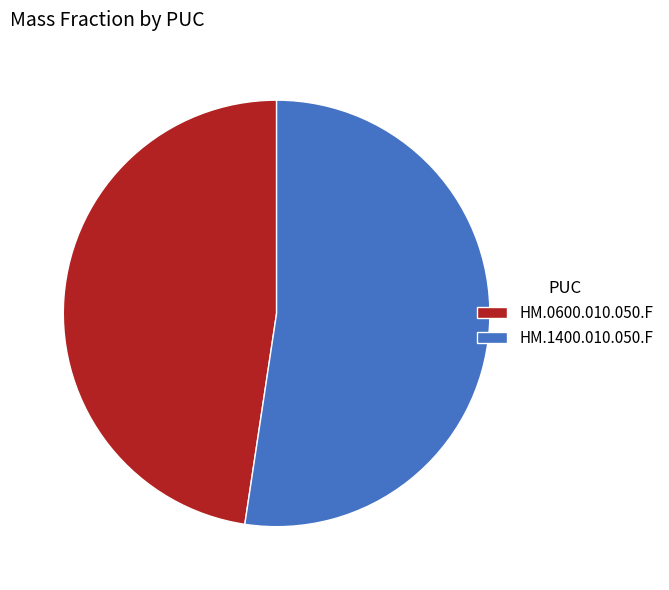

Does HM.0600.010.050.F account for over 50% of the chart?

No